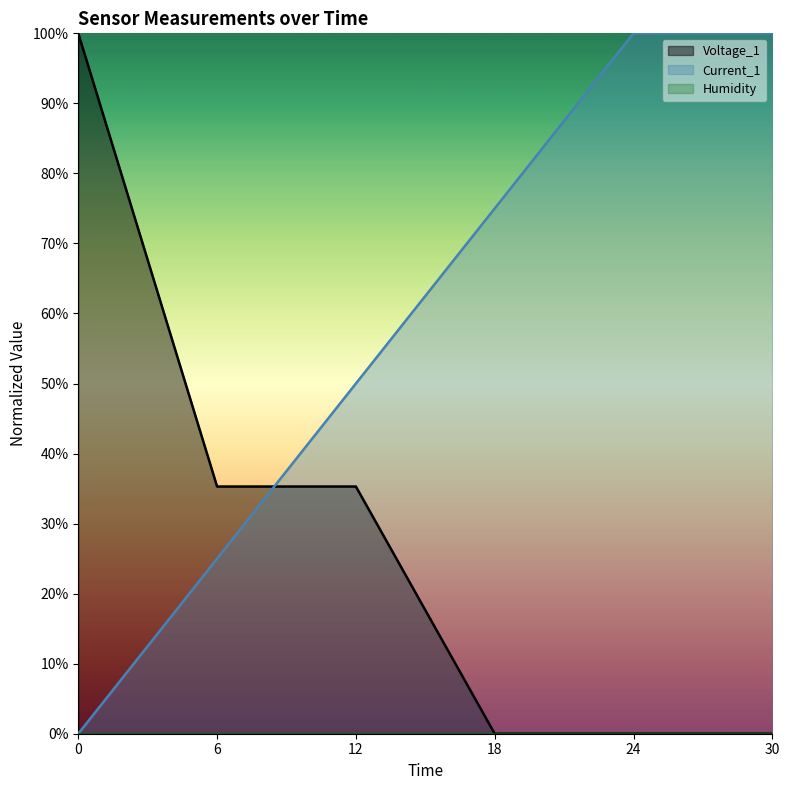

Count the Current_1 values in the range 0 to 1.

6